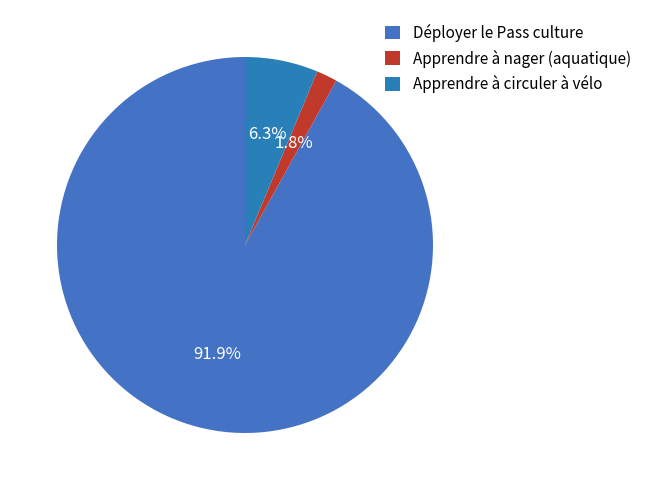

Rank the categories by value from highest to lowest.

Déployer le Pass culture, Apprendre à circuler à vélo, Apprendre à nager (aquatique)